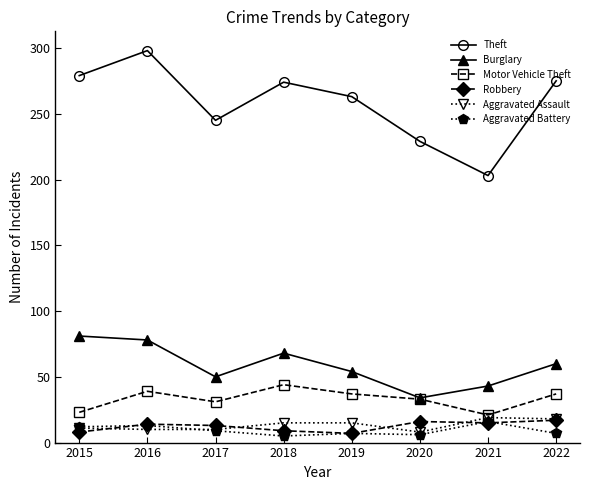

Which series has the largest total across all categories?

Theft